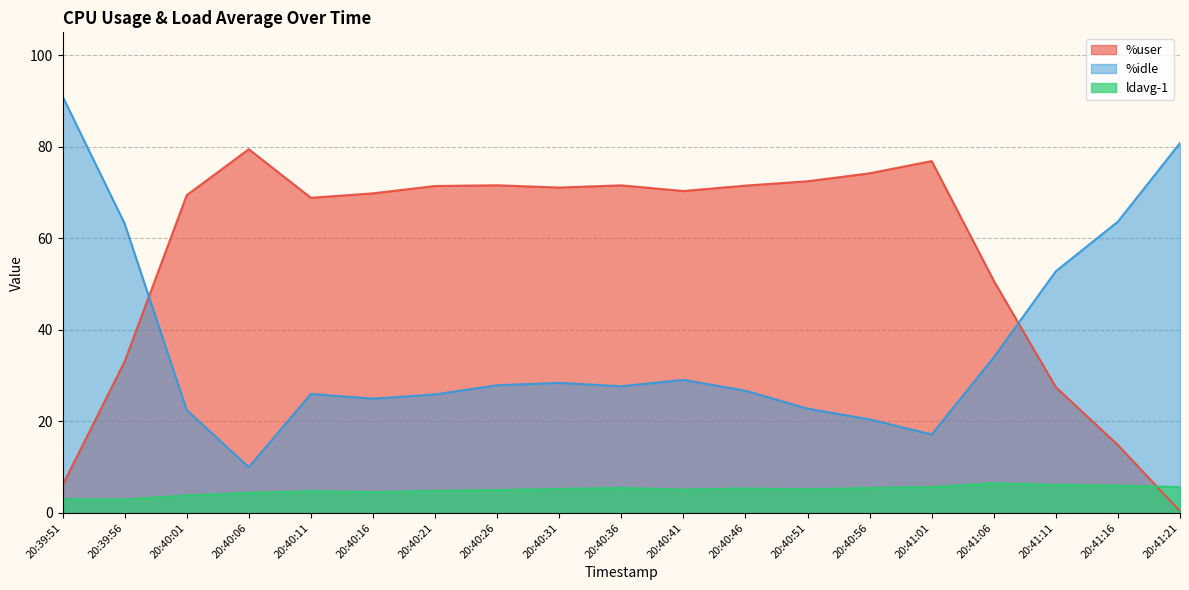

What is the total value across all series at 20:40:56?

100.1